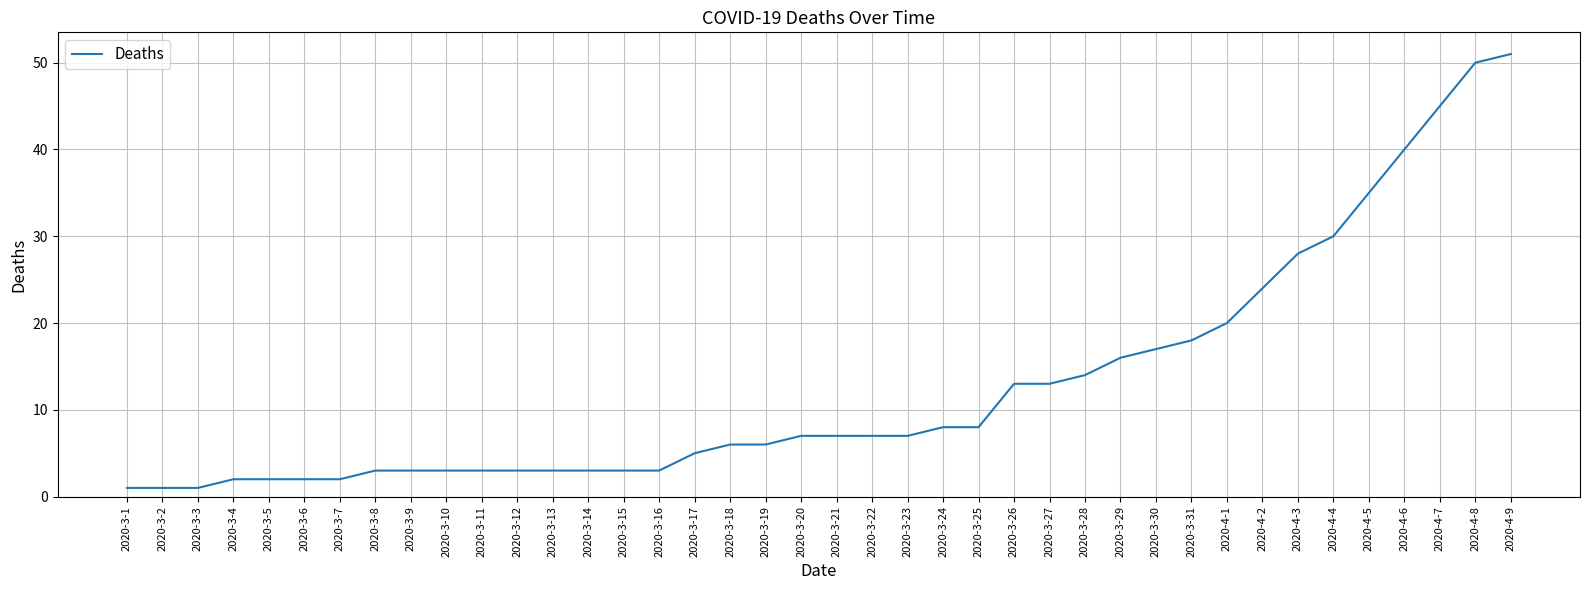

Reading left to right, what are all the values shown in this chart?

2020-3-1=1	2020-3-2=1	2020-3-3=1	2020-3-4=2	2020-3-5=2	2020-3-6=2	2020-3-7=2	2020-3-8=3	2020-3-9=3	2020-3-10=3	2020-3-11=3	2020-3-12=3	2020-3-13=3	2020-3-14=3	2020-3-15=3	2020-3-16=3	2020-3-17=5	2020-3-18=6	2020-3-19=6	2020-3-20=7	2020-3-21=7	2020-3-22=7	2020-3-23=7	2020-3-24=8	2020-3-25=8	2020-3-26=13	2020-3-27=13	2020-3-28=14	2020-3-29=16	2020-3-30=17	2020-3-31=18	2020-4-1=20	2020-4-2=24	2020-4-3=28	2020-4-4=30	2020-4-5=35	2020-4-6=40	2020-4-7=45	2020-4-8=50	2020-4-9=51